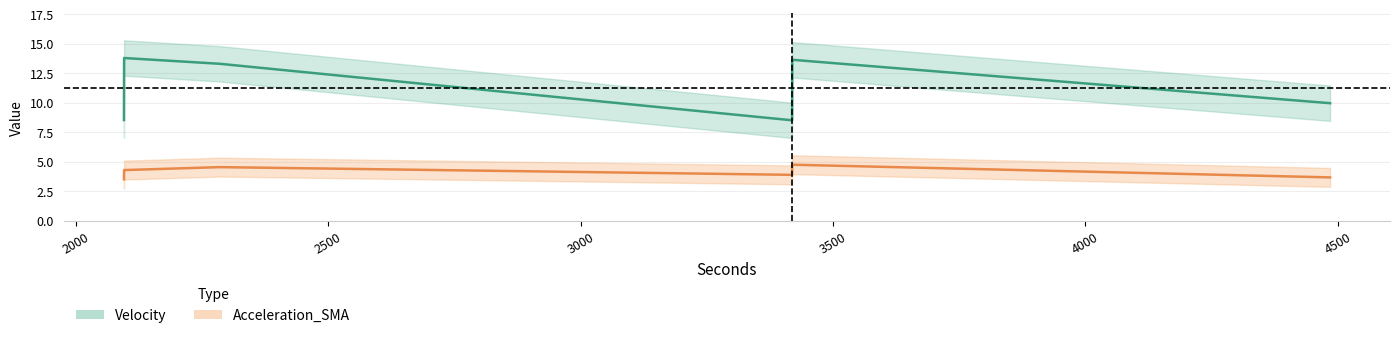

What is the average value of the Velocity series?

11.3